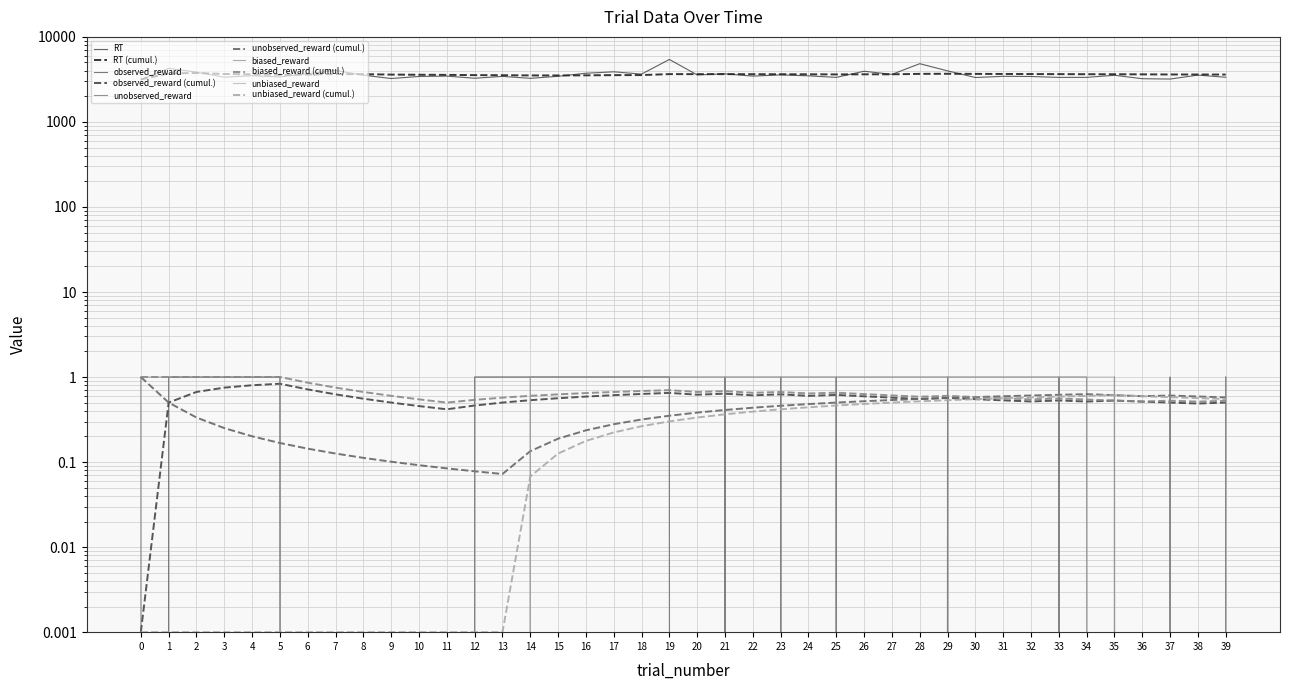

What is the value of the RT point at the 12th from the left?

3457